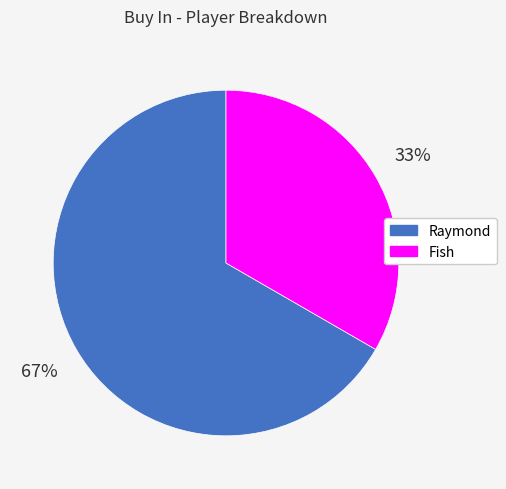

To the nearest percent, what percentage of the pie is Raymond?

67%